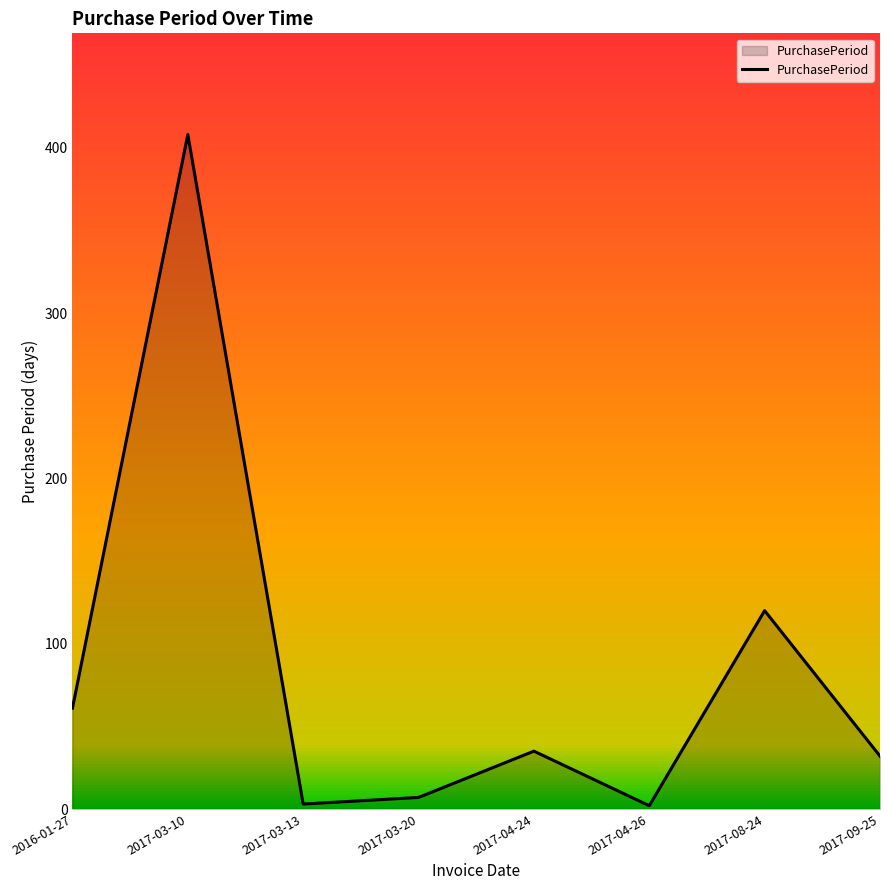

At which label is the value closest to 205?

2017-08-24